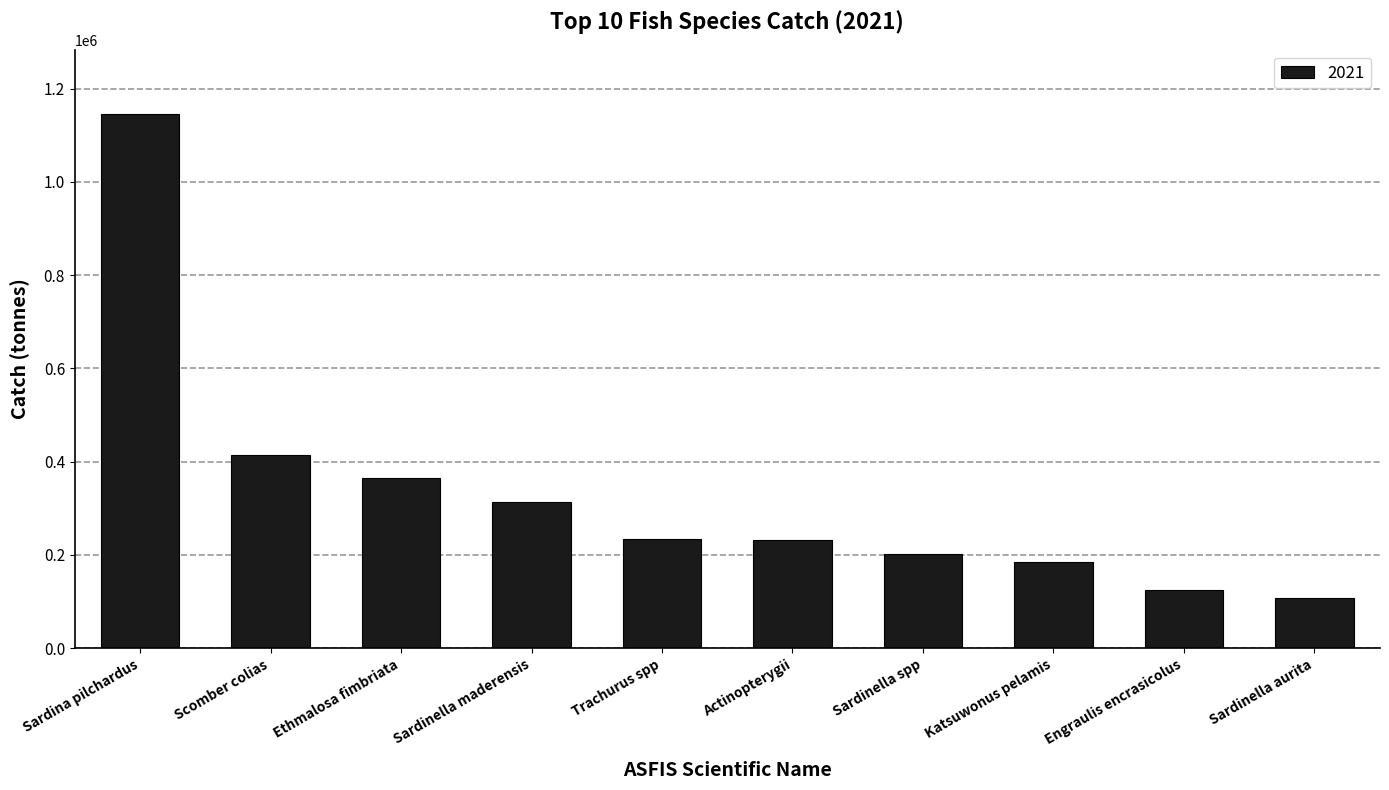

What is the smallest value displayed?

106987.2